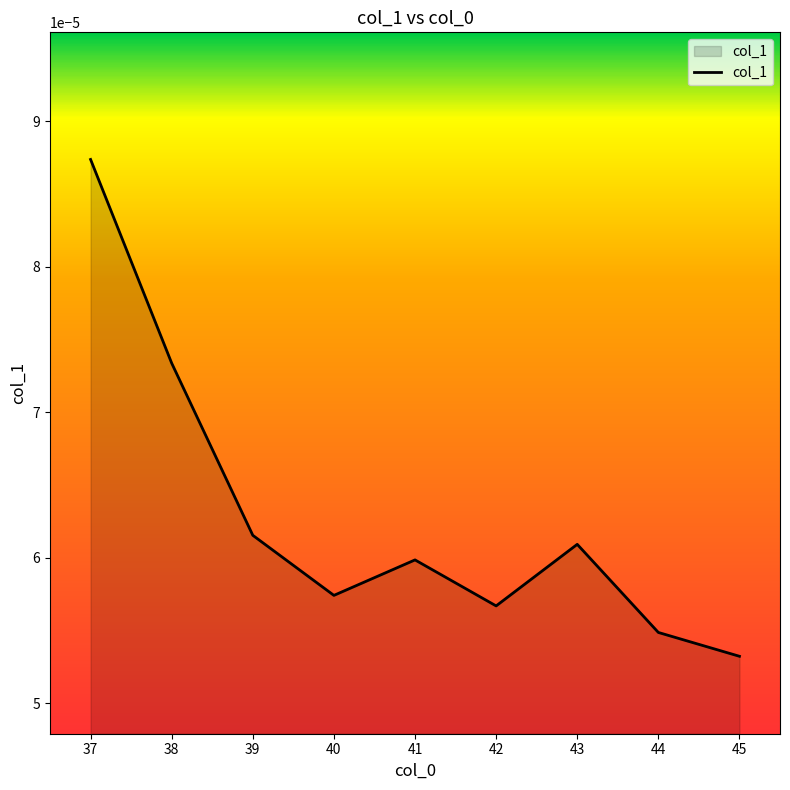

How many lines are shown in the chart?

1